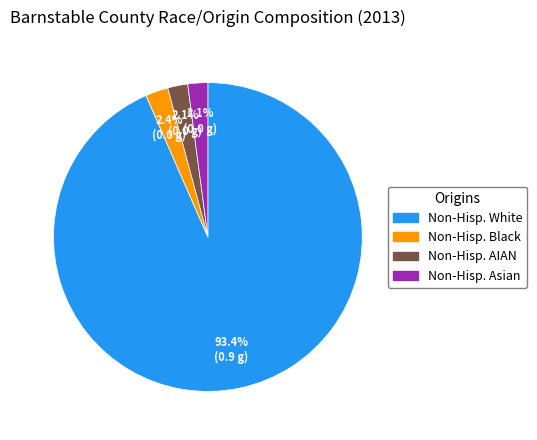

What is the ratio of the value at Non-Hisp. Black to the value at Non-Hisp. AIAN?

1.1